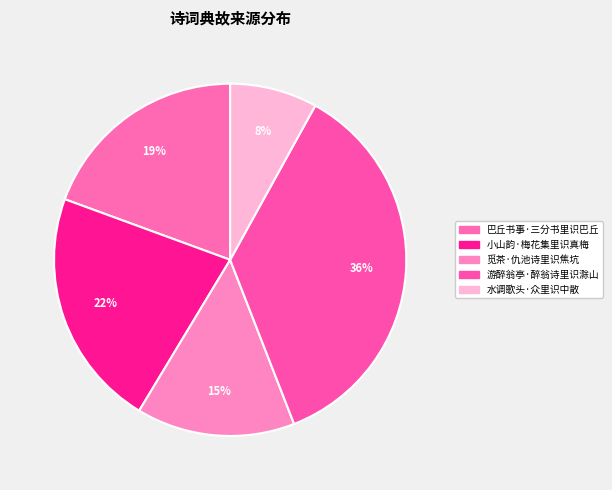

How many slices are in this pie chart?

5